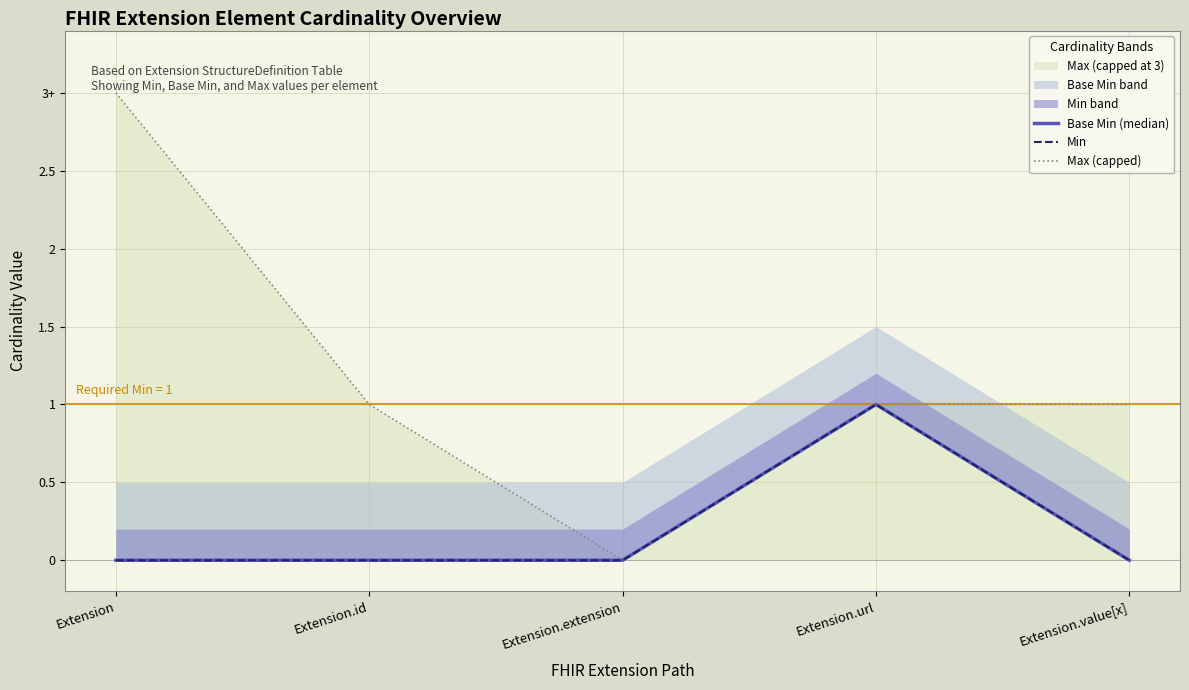

How many interior local valleys does the Max (capped) series have?

1